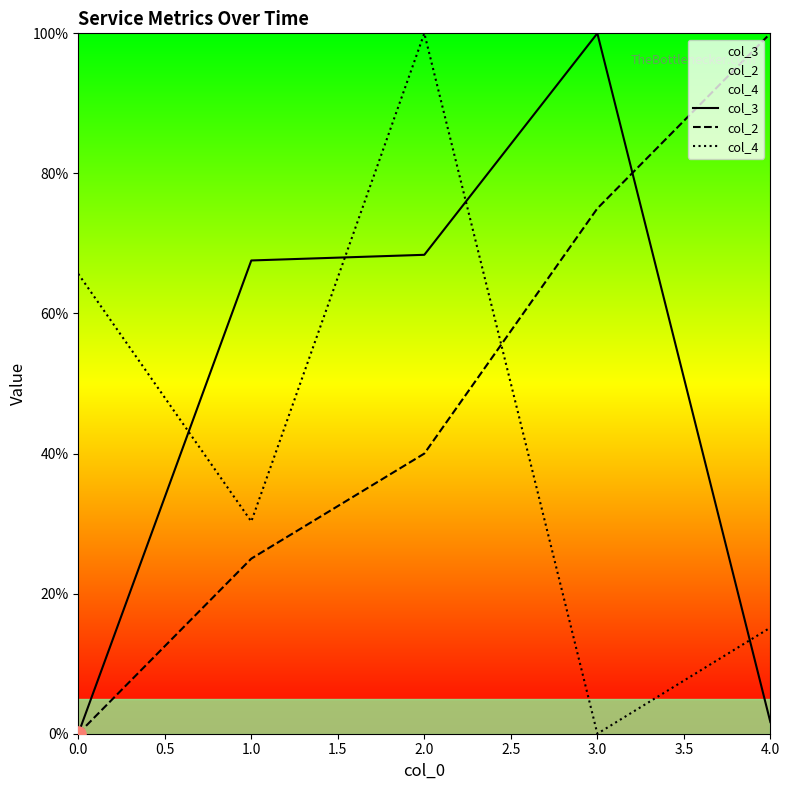

Which series has the largest Y range (max minus min)?

col_3